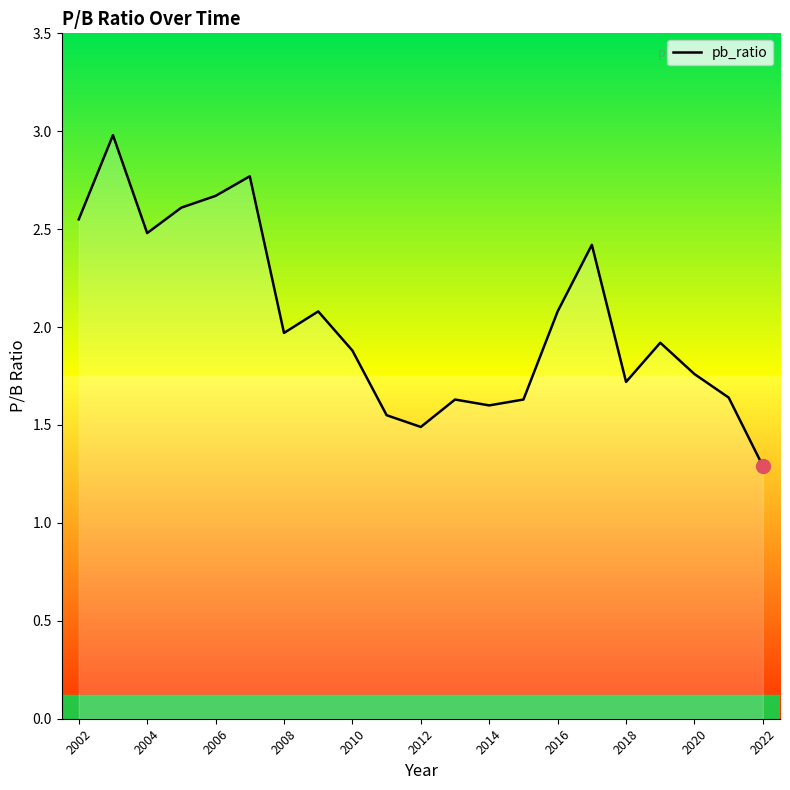

What is the difference between the maximum and minimum values?

1.7